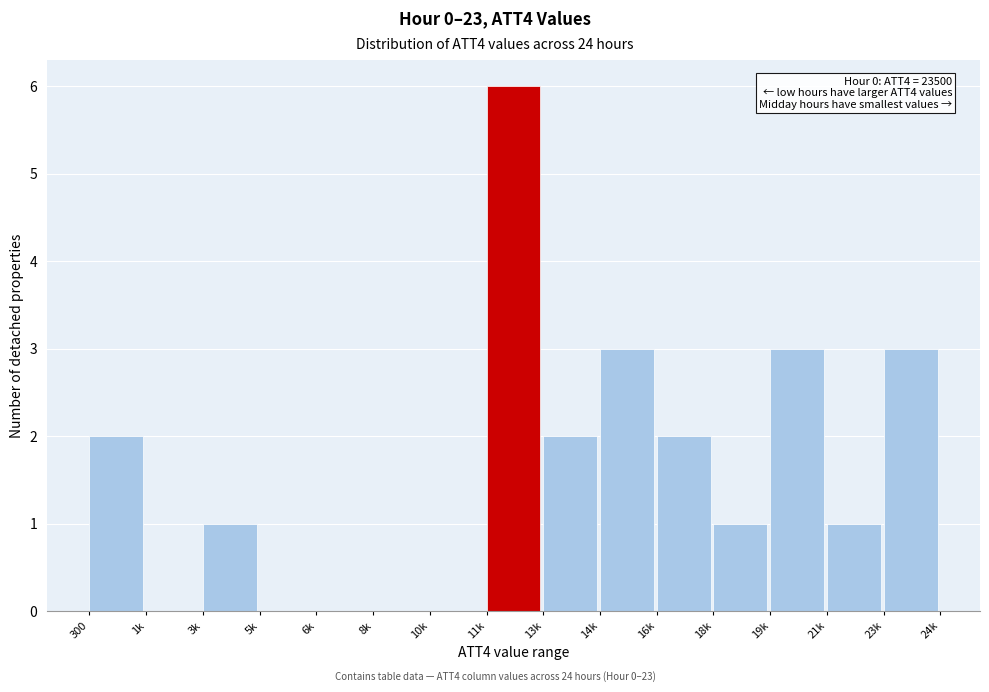

Reading left to right, list all the values displayed in this chart.

300=2	1k=0	3k=1	5k=0	6k=0	8k=0	10k=0	11k=6	13k=2	14k=3	16k=2	18k=1	19k=3	21k=1	23k=3